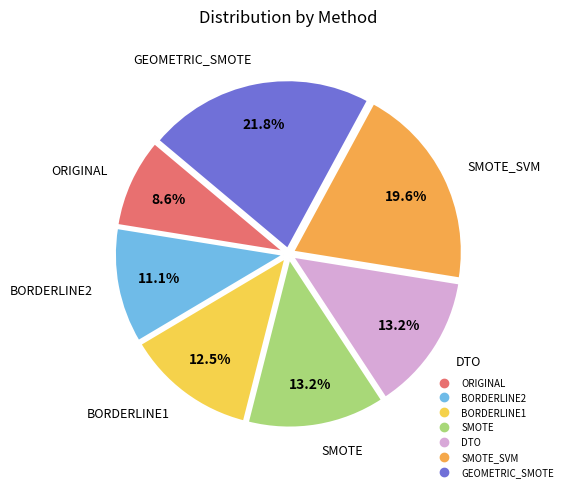

Does any single category account for the majority?

No